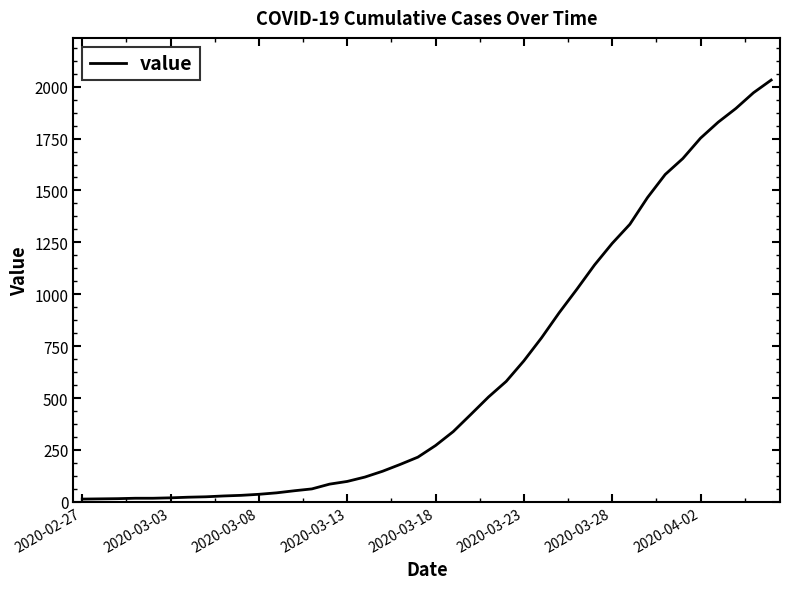

How many categories are shown in the chart?

40